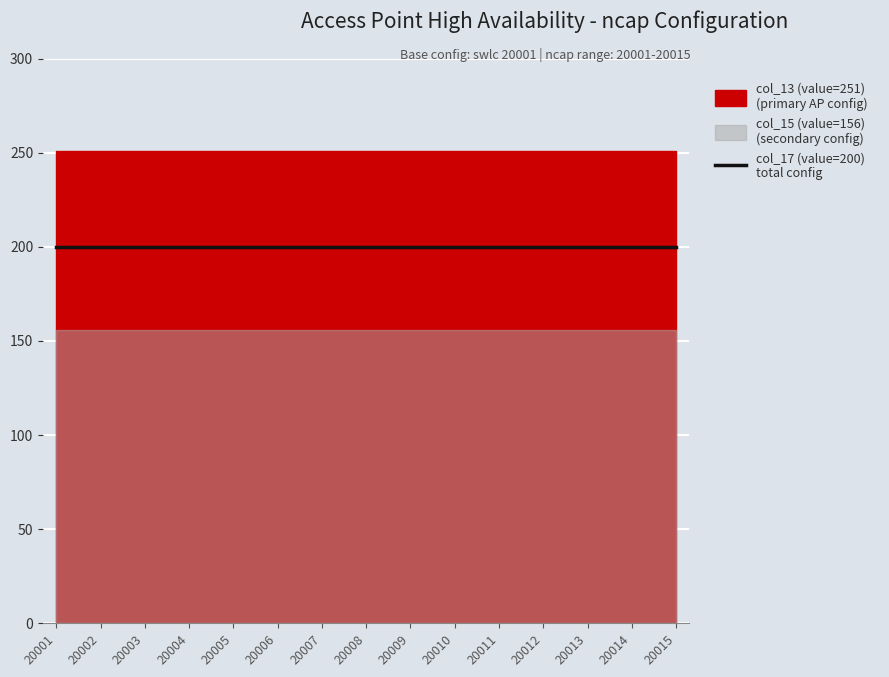

Between 20013 and 20006, which is larger?

20013